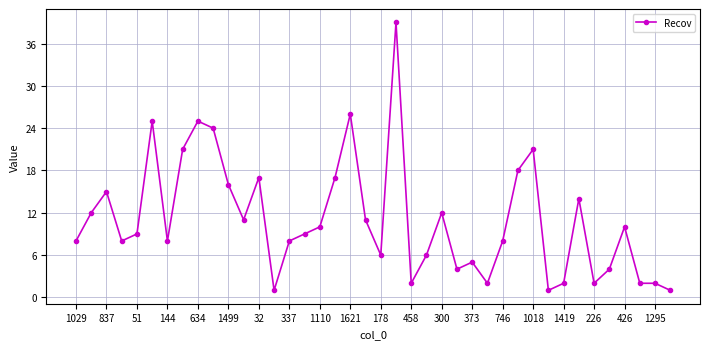

What is the average value?

11